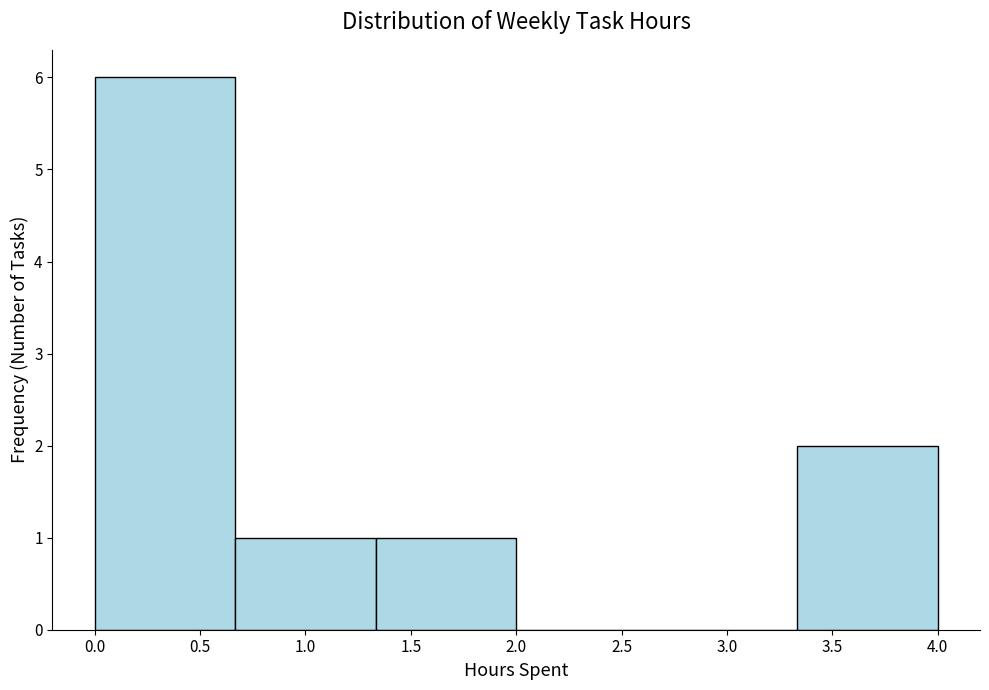

Which range on the x-axis has the tallest bar?

0.00 to 0.65